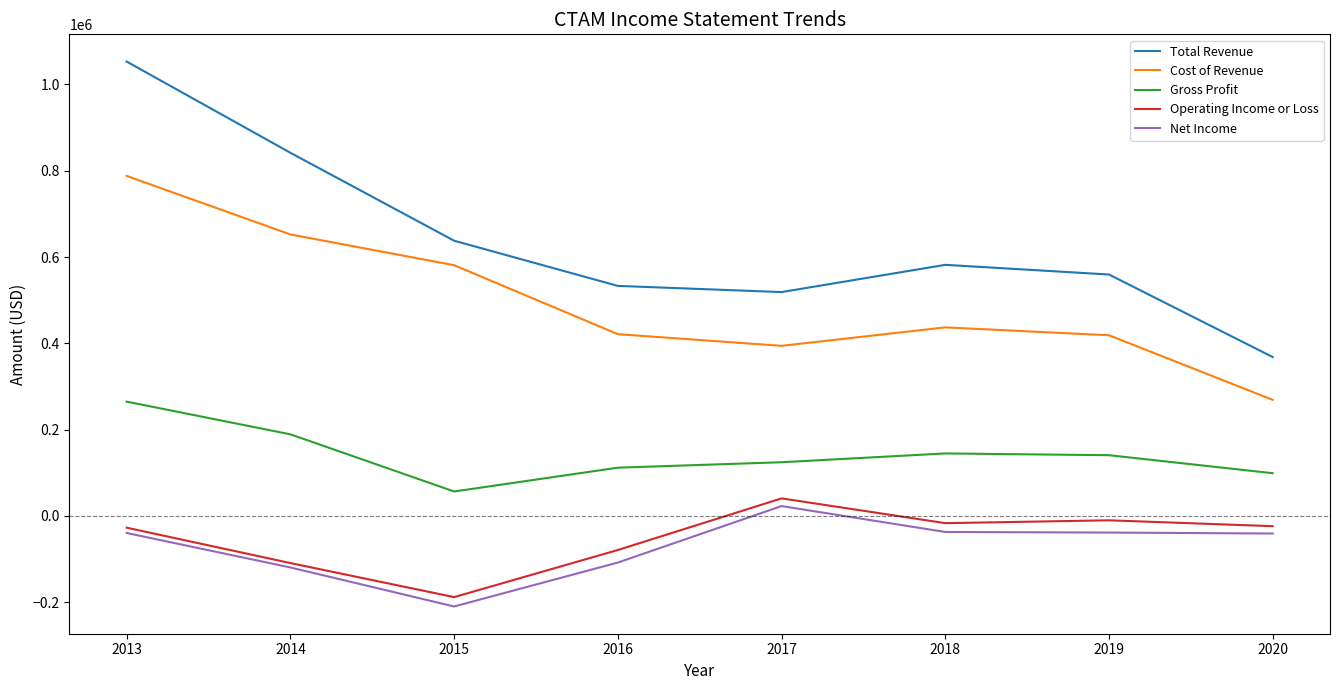

What is the minimum value for Gross Profit?

56700